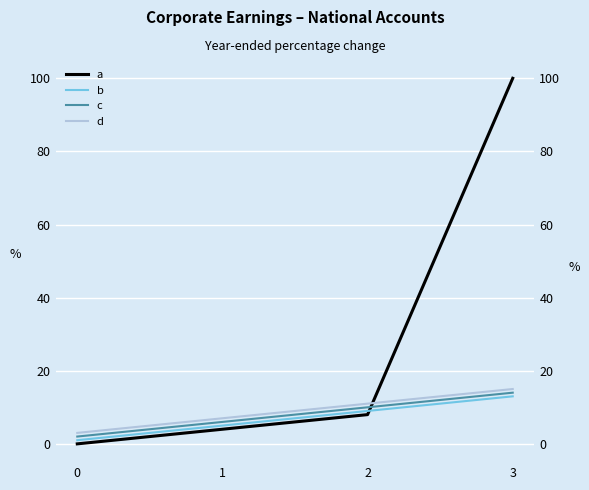

List the series in order of their peak value, highest first.

a, d, c, b